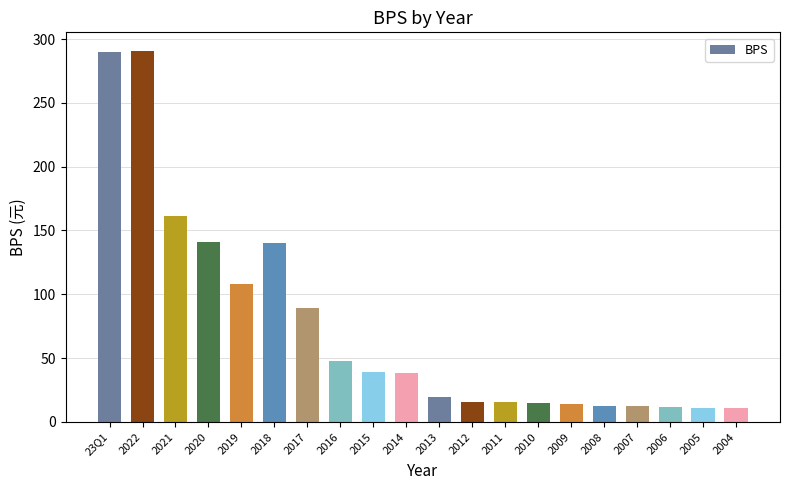

What is the difference between the maximum and minimum values?

280.3